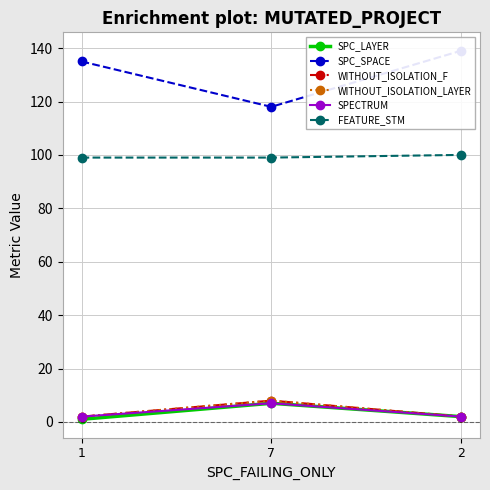

What position from the left is 1?

1